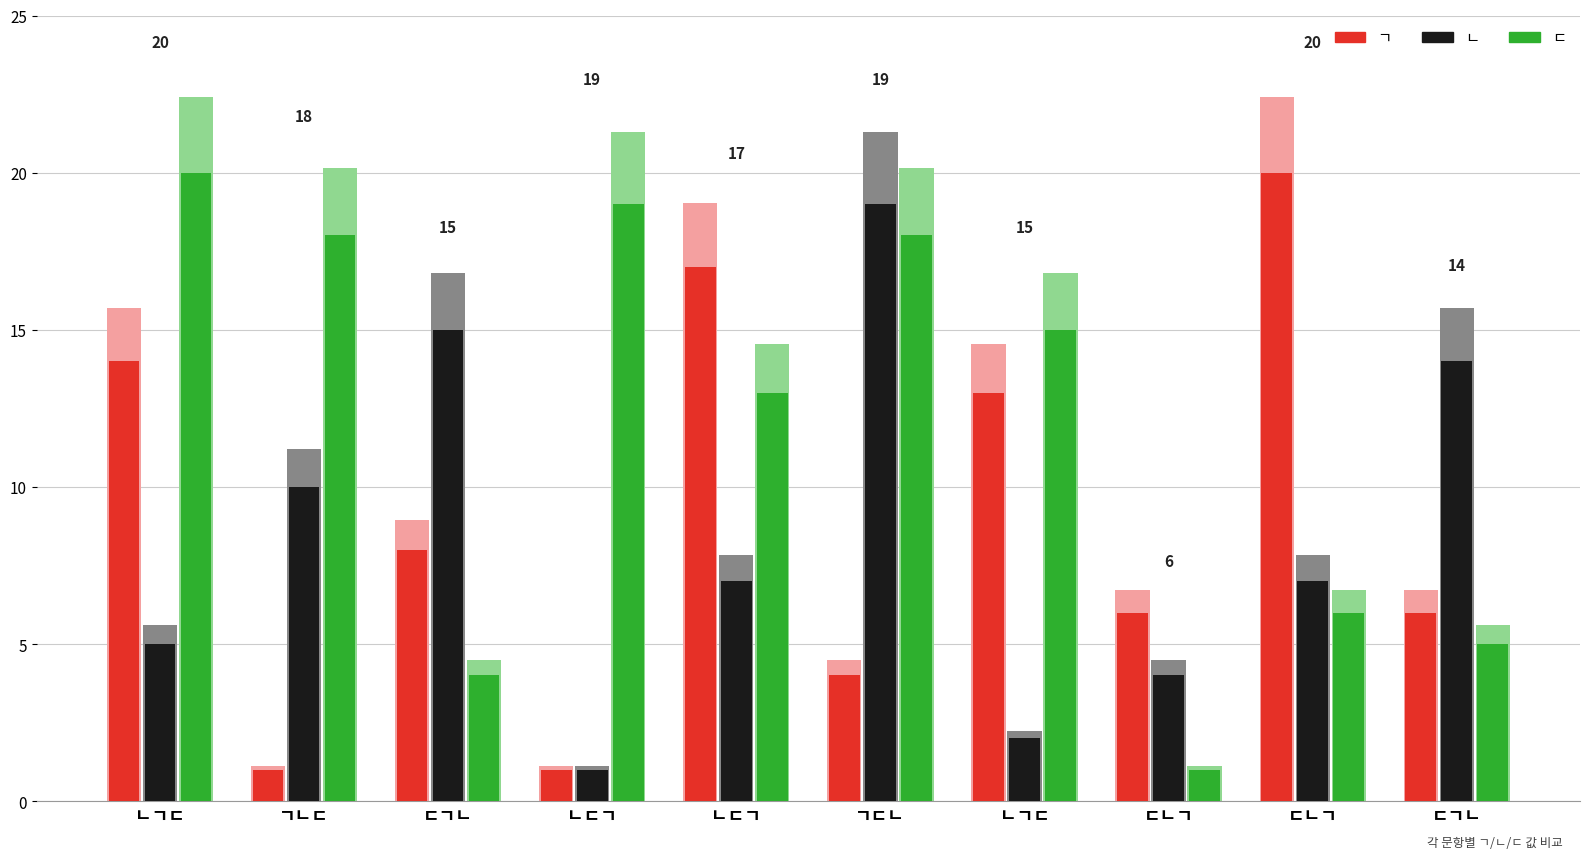

How many data points in ㄷ are above 15?

4